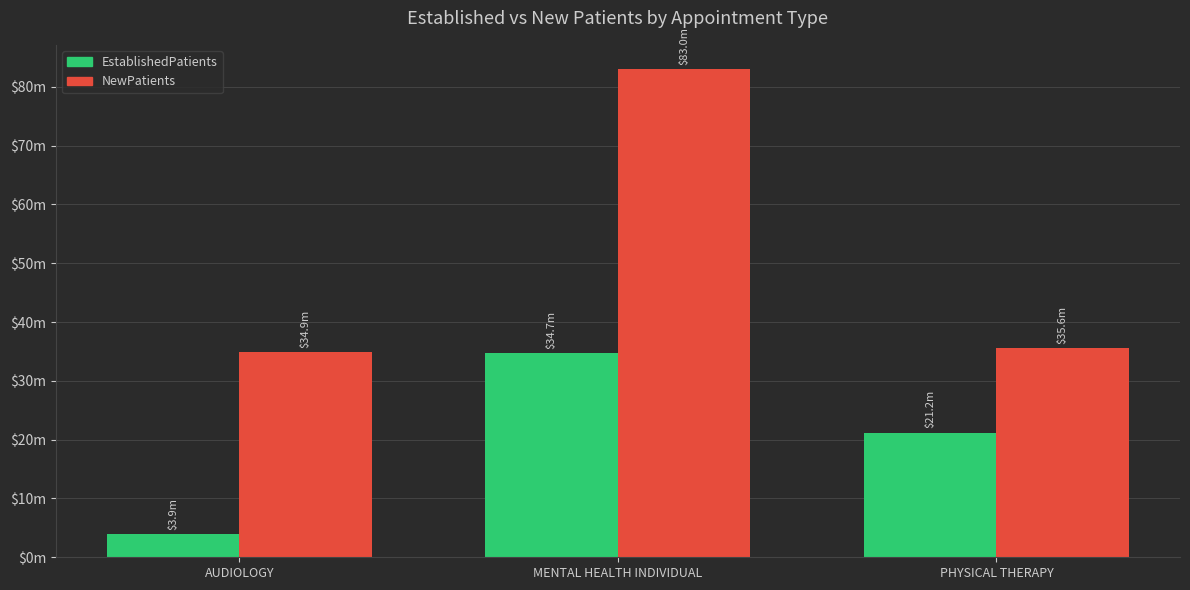

Are the bars grouped side by side (vs. stacked)?

Yes